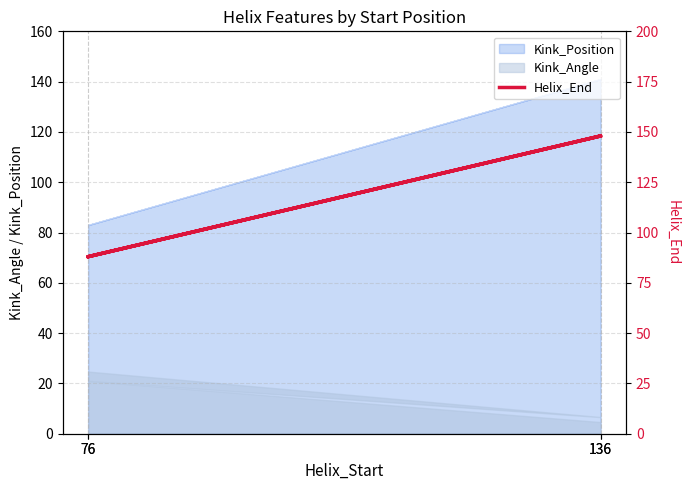

At which category does the data reach its first local valley?

76